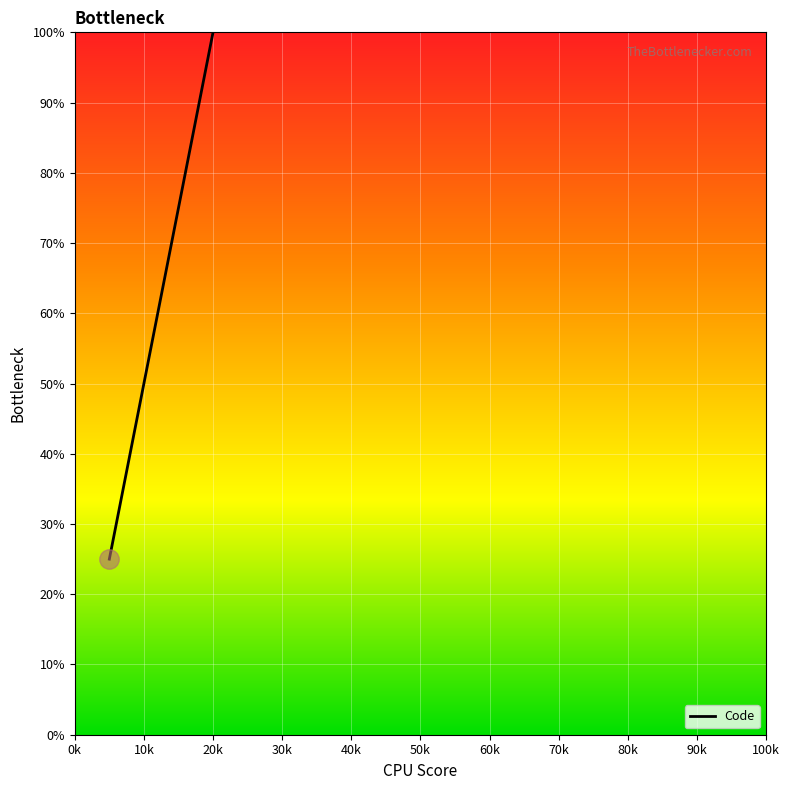

How many lines are shown in the chart?

1